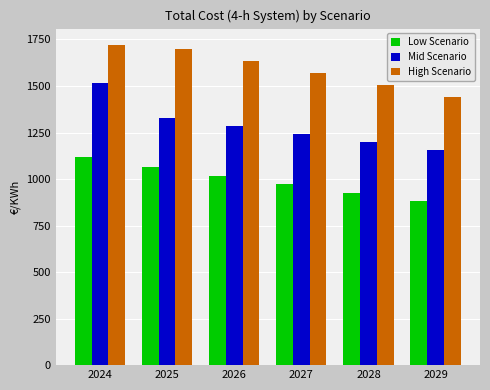

How many data points in Mid Scenario are above 1284?

3